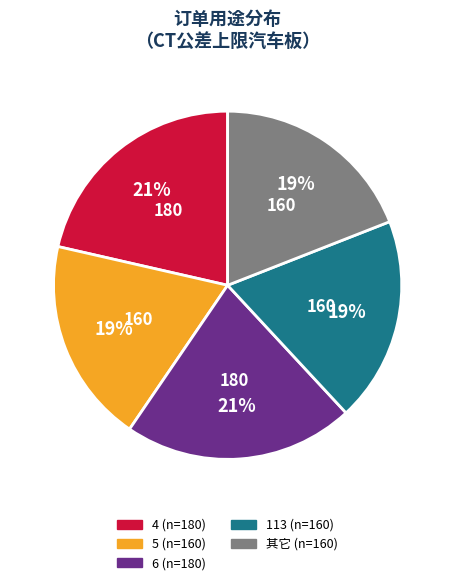

To the nearest percent, what is the average slice percentage?

20%